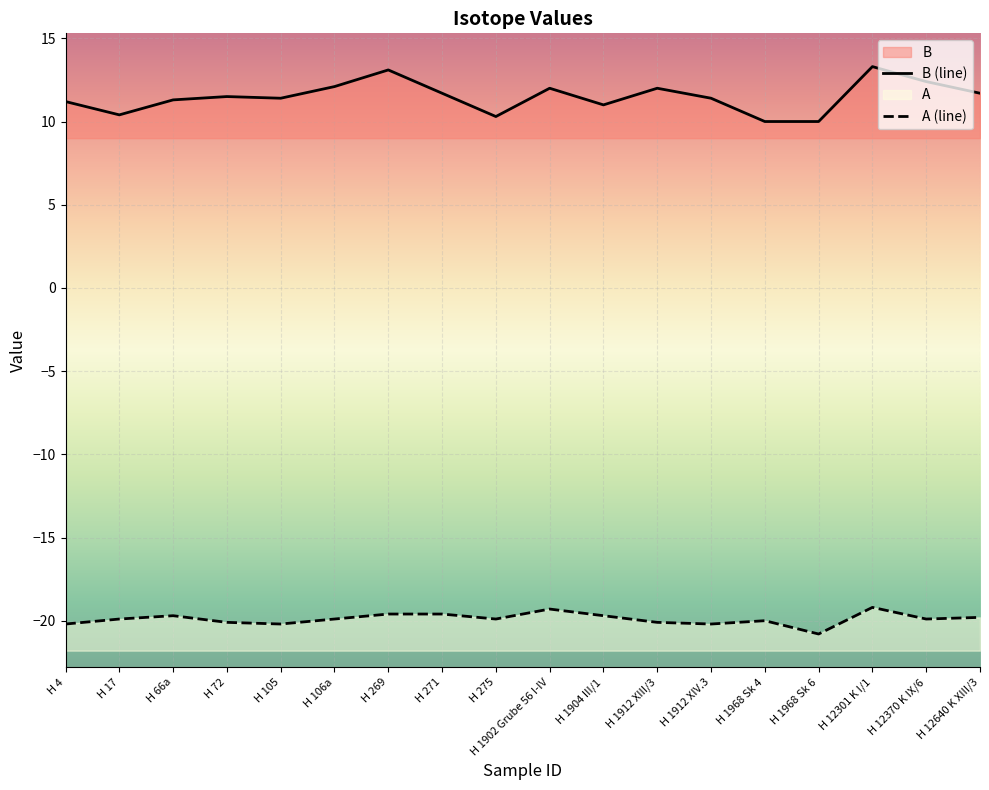

Rank the categories by B value from lowest to highest.

H 1968 Sk 4, H 1968 Sk 6, H 275, H 17, H 1904 III/1, H 4, H 66a, H 105, H 1912 XIV.3, H 72, H 271, H 12640 K XIII/3, H 1902 Grube 56 I-IV, H 1912 XIII/3, H 106a, H 12370 K IX/6, H 269, H 12301 K I/1